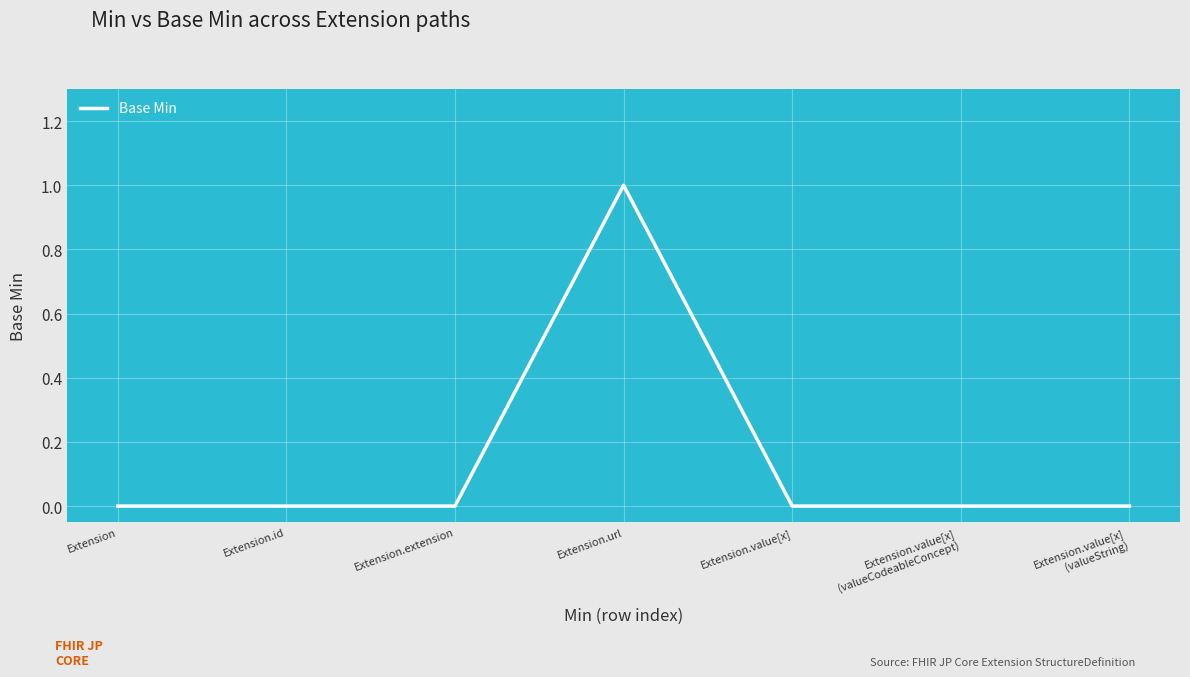

How many values are between 0 and 1?

7